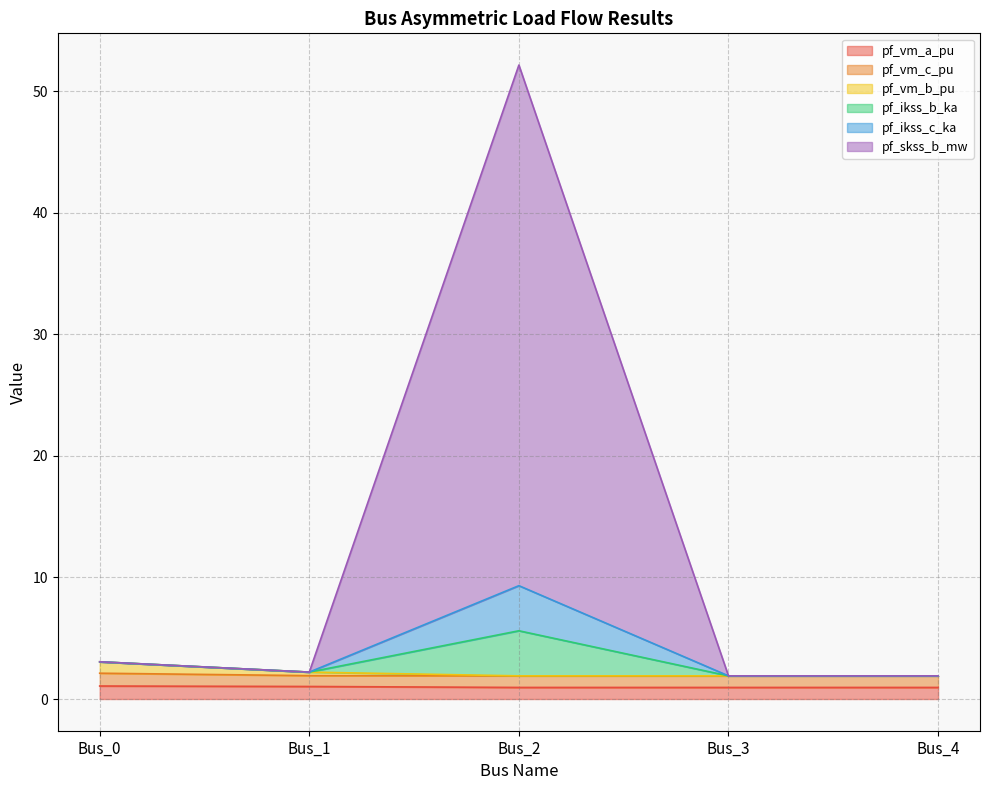

The value of pf_ikss_b_ka at Bus_1 is 2.2. True or false?

True